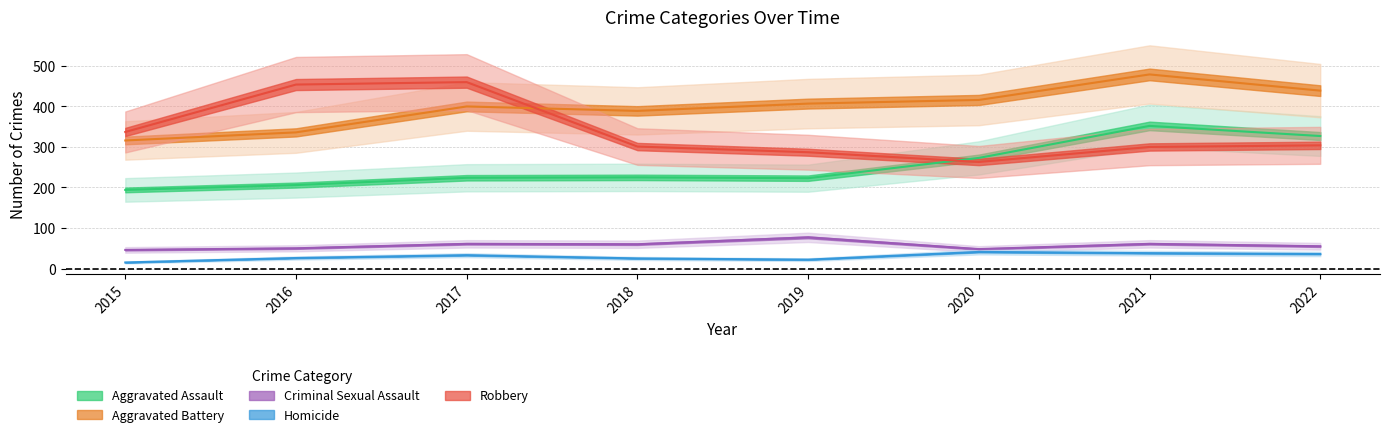

The Homicide series shows 15 at 2016. True or false?

False